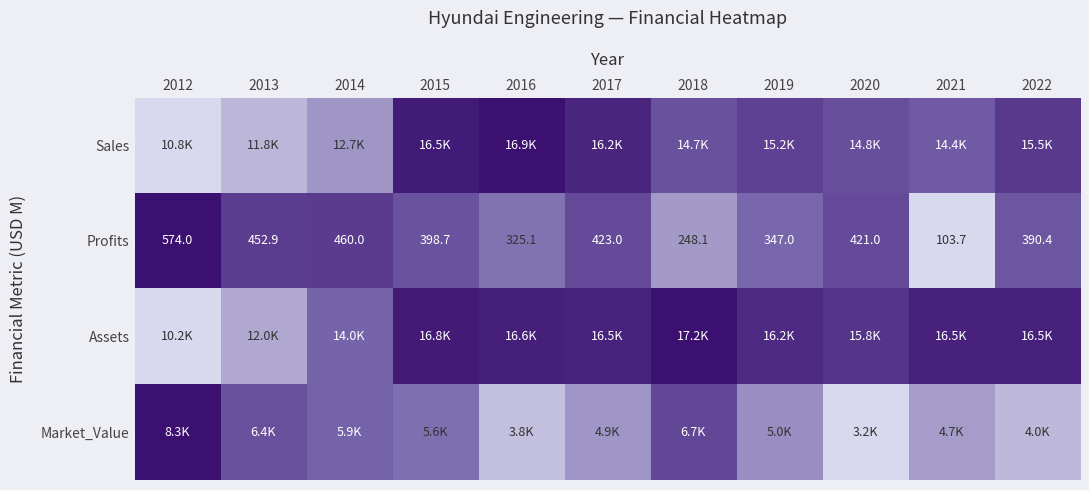

Which category has the highest value across all series?

2018